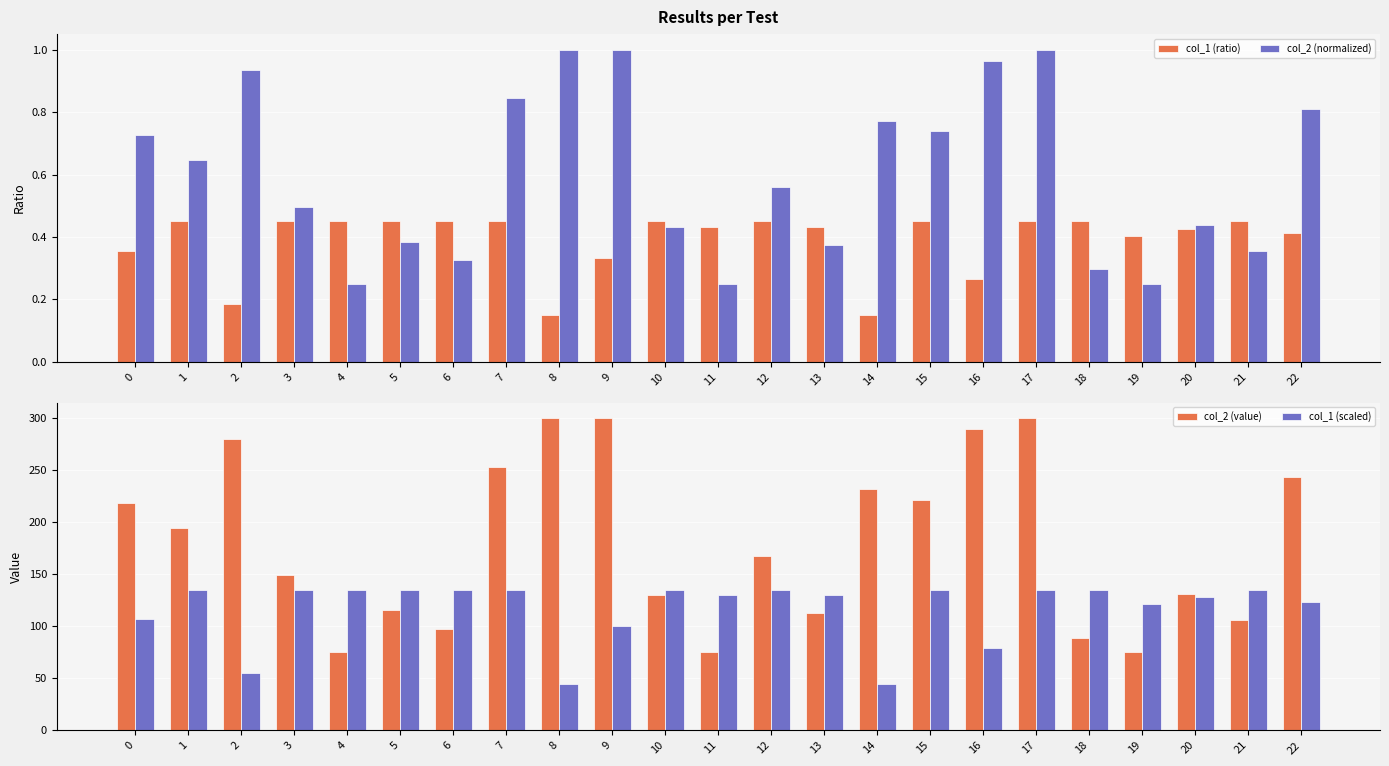

What is the sum of all col_1 (scaled) values?

2684.7